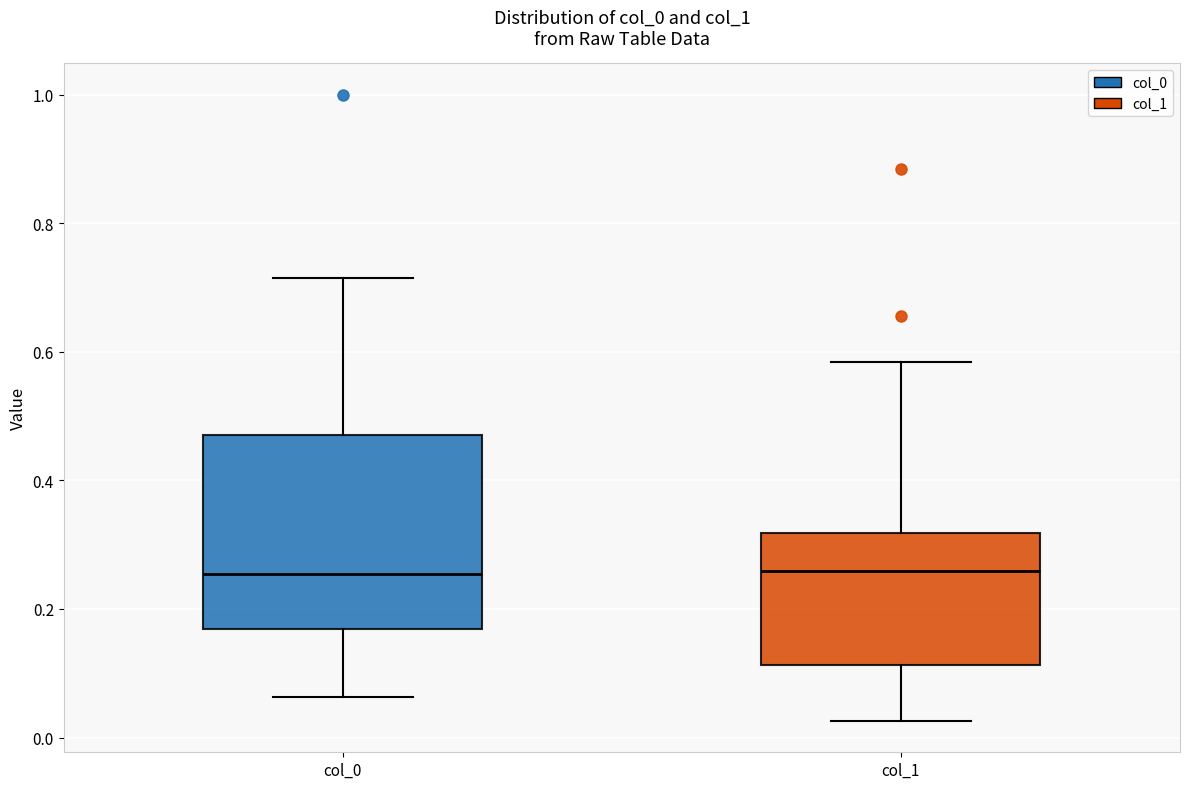

Where is the upper edge of the box for col_1 on the y-axis? The values are not printed on the chart, so give them approximately, as read against the axis.

0.32